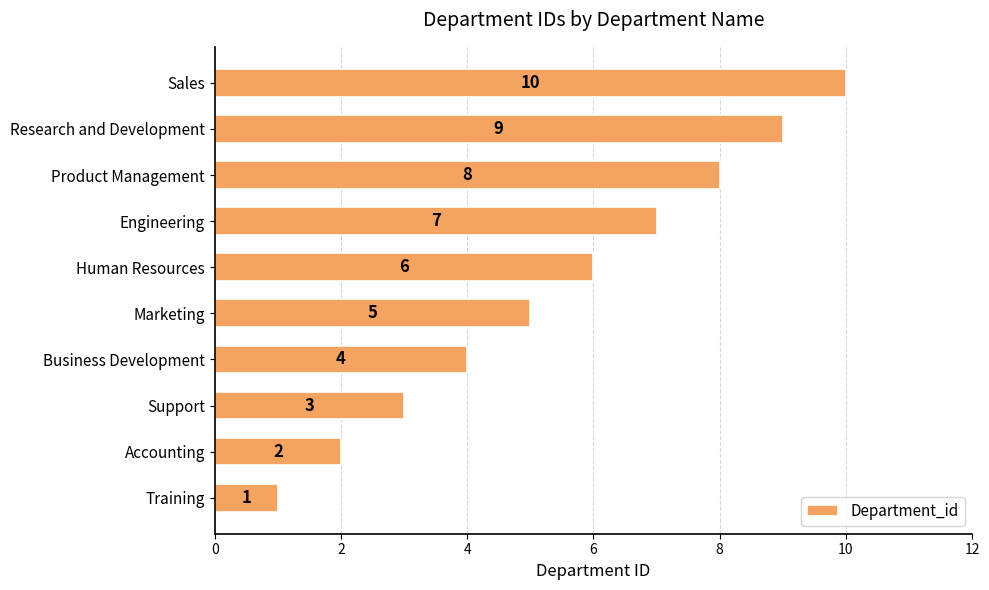

What is the sum of all values?

55